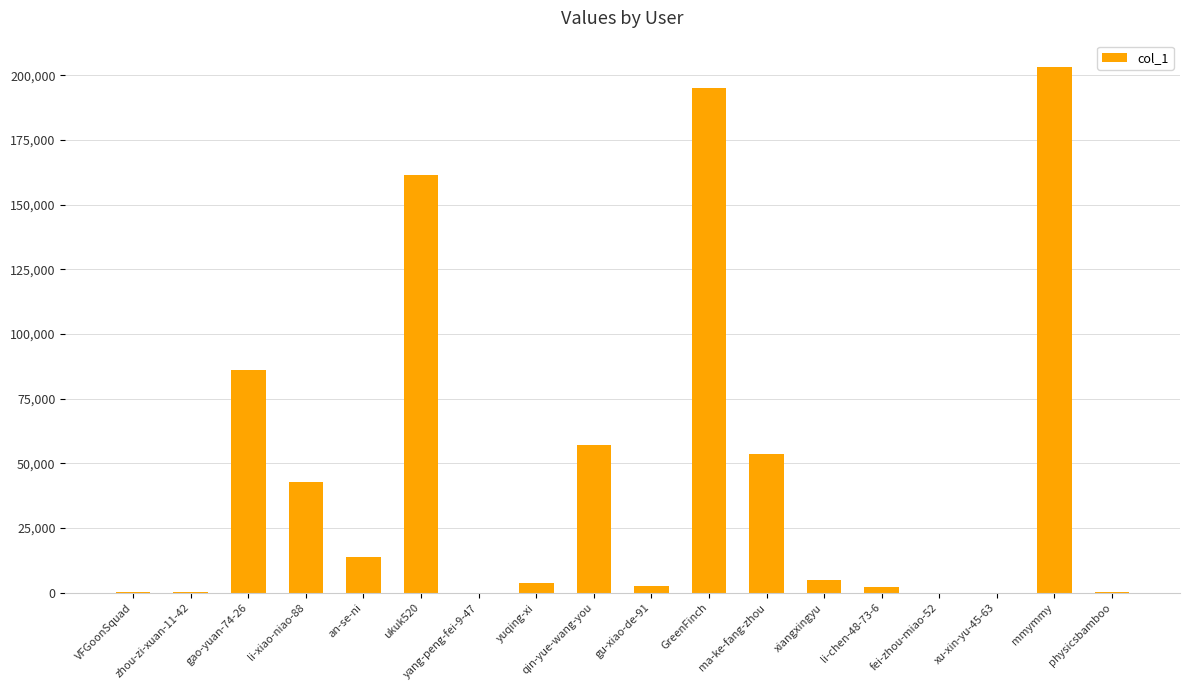

Which label corresponds to the largest value in the chart?

mmymmy